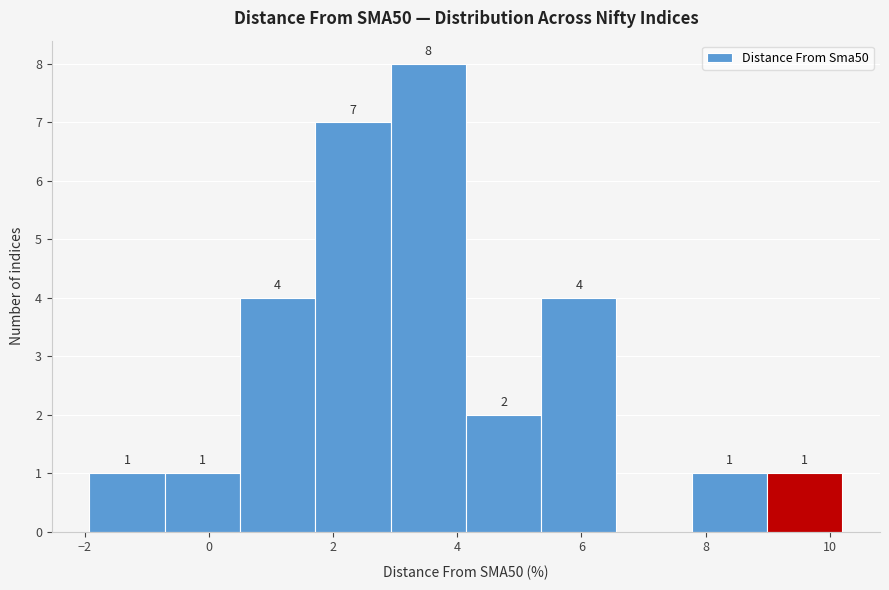

Which range on the x-axis has the tallest bar?

3.0 to 4.2